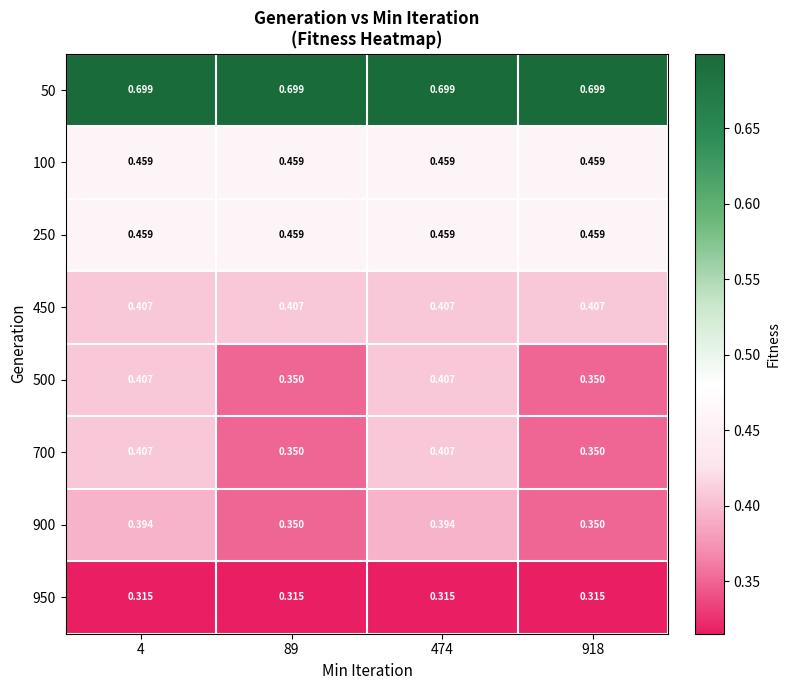

Is the value of 700 at 4 greater than the value of 500 at 89?

Yes